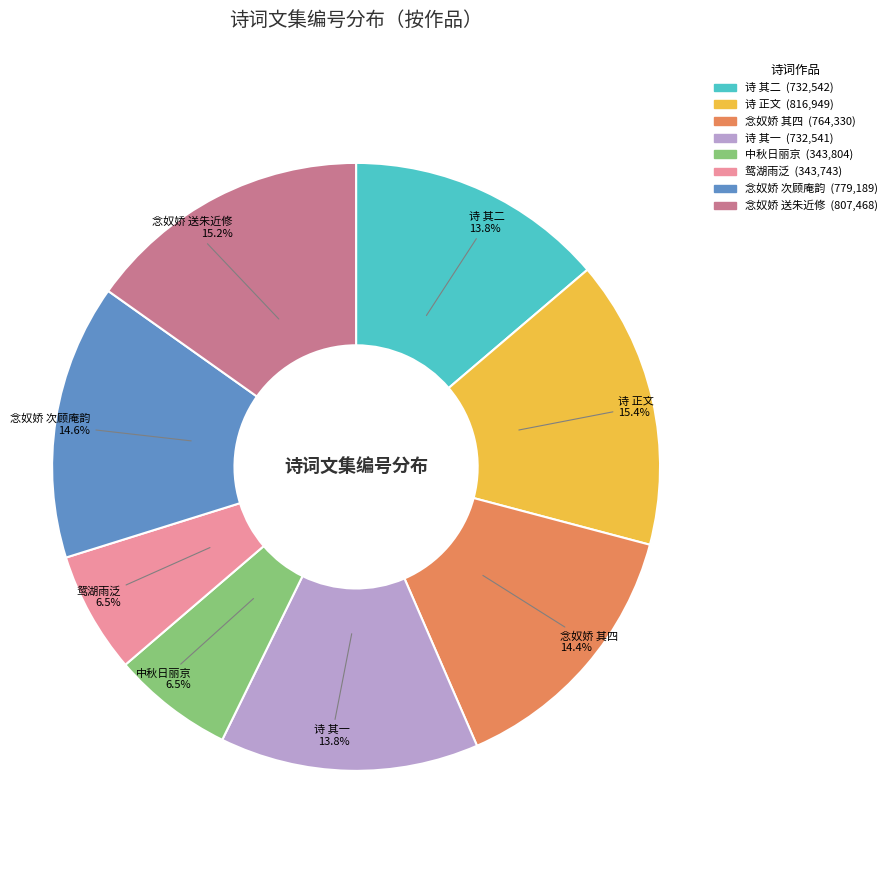

Is there any slice that represents more than half of the pie?

No